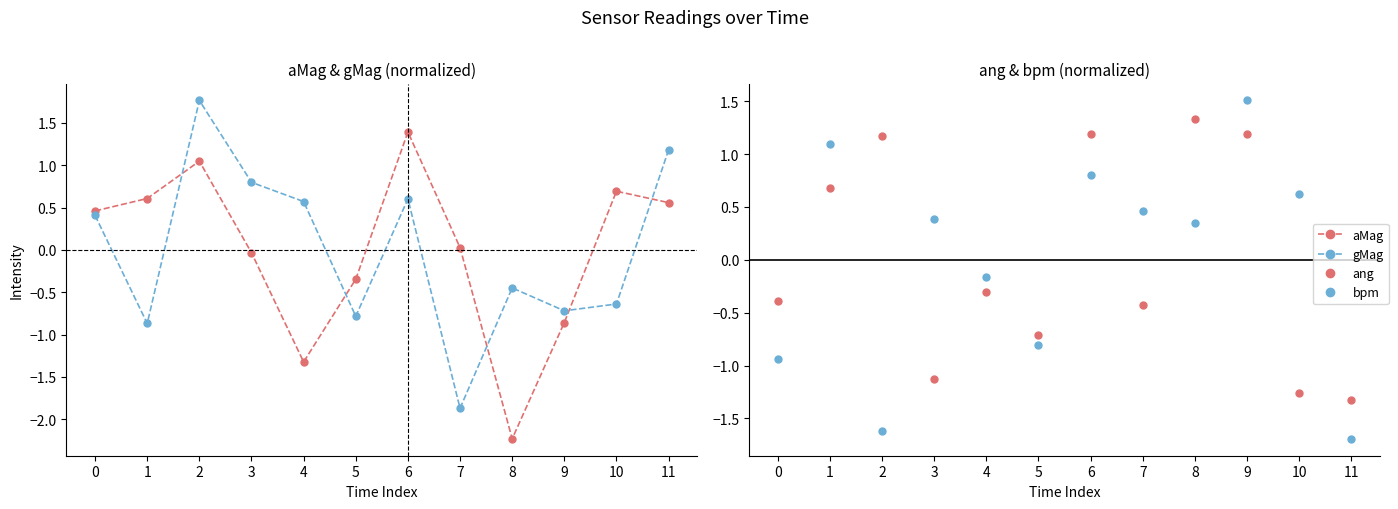

True or false: gMag has a value of 0.3 at 0.

False